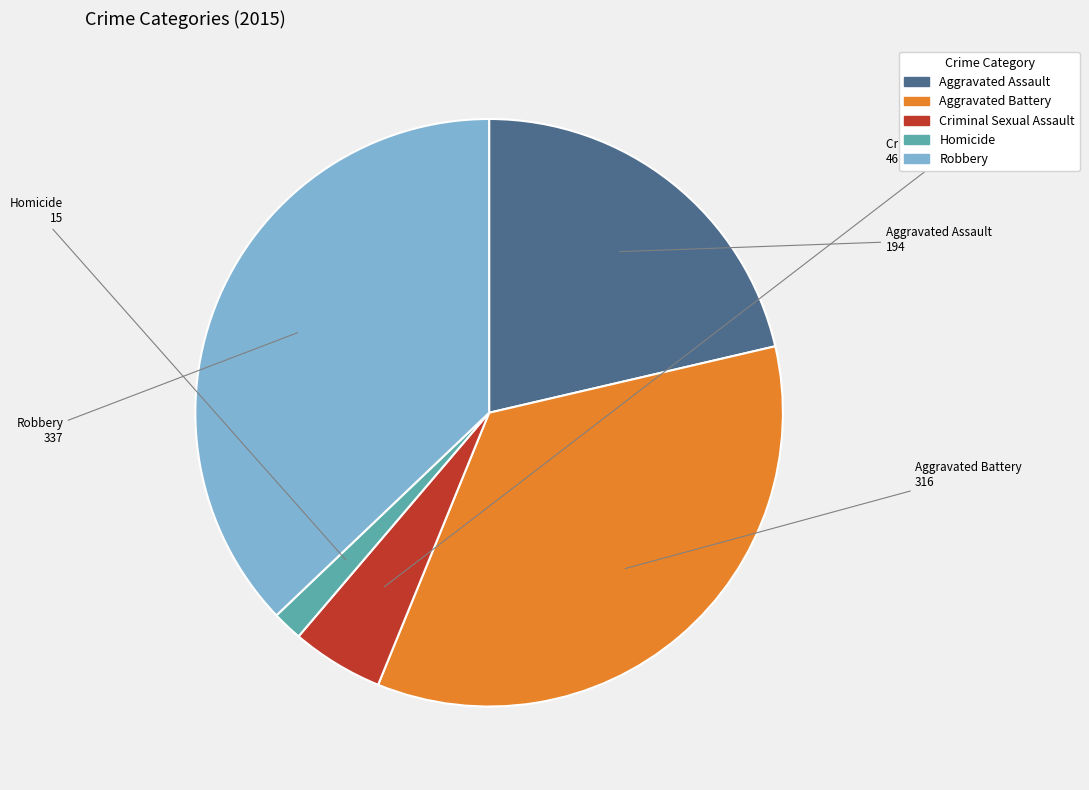

Do Criminal Sexual Assault and Homicide together represent more than half of the pie?

No